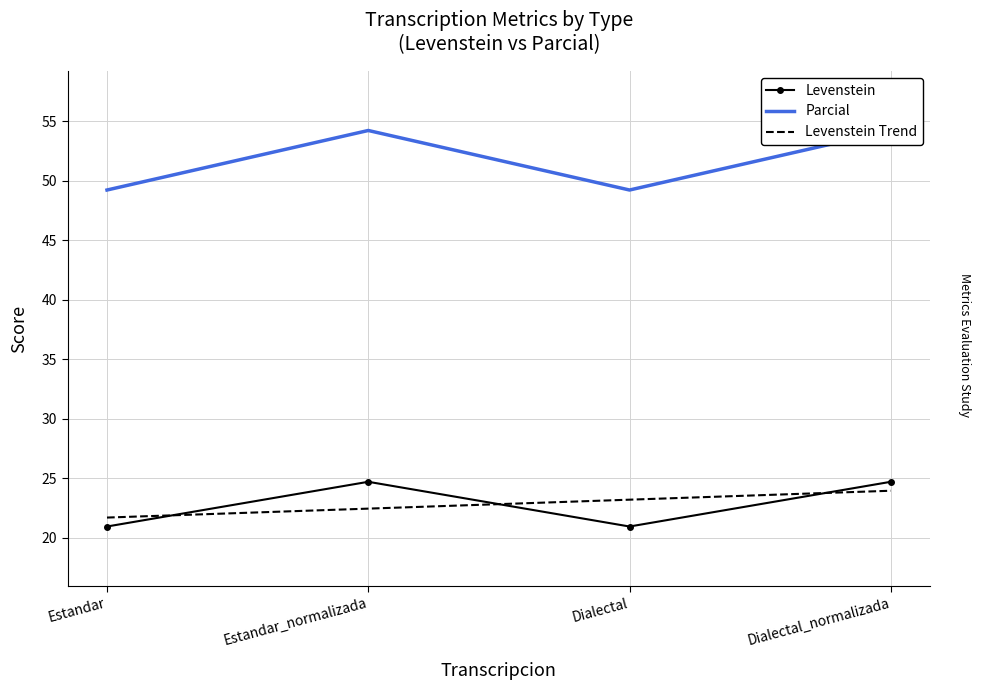

True or false: Parcial has more than 0 interior local peaks.

True